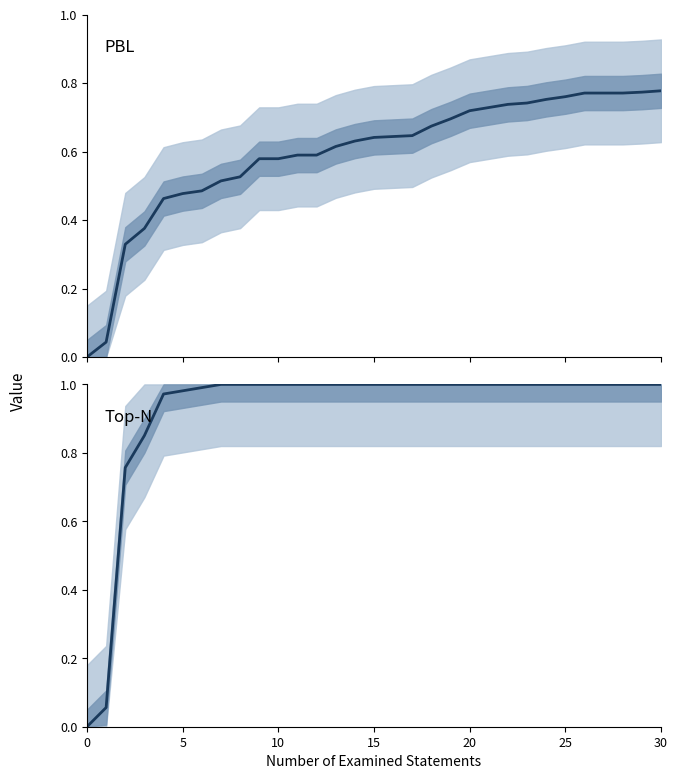

What is the maximum value for Top-N?

1.0